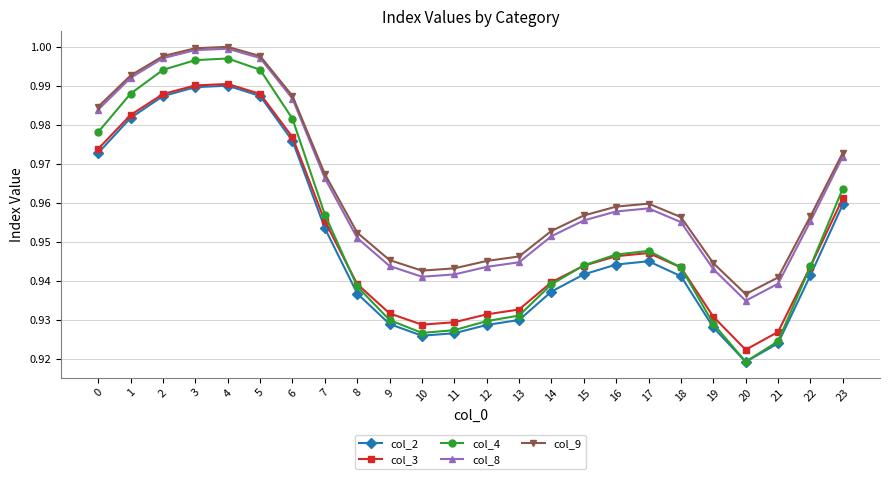

How many interior local valleys does the col_4 series have?

2